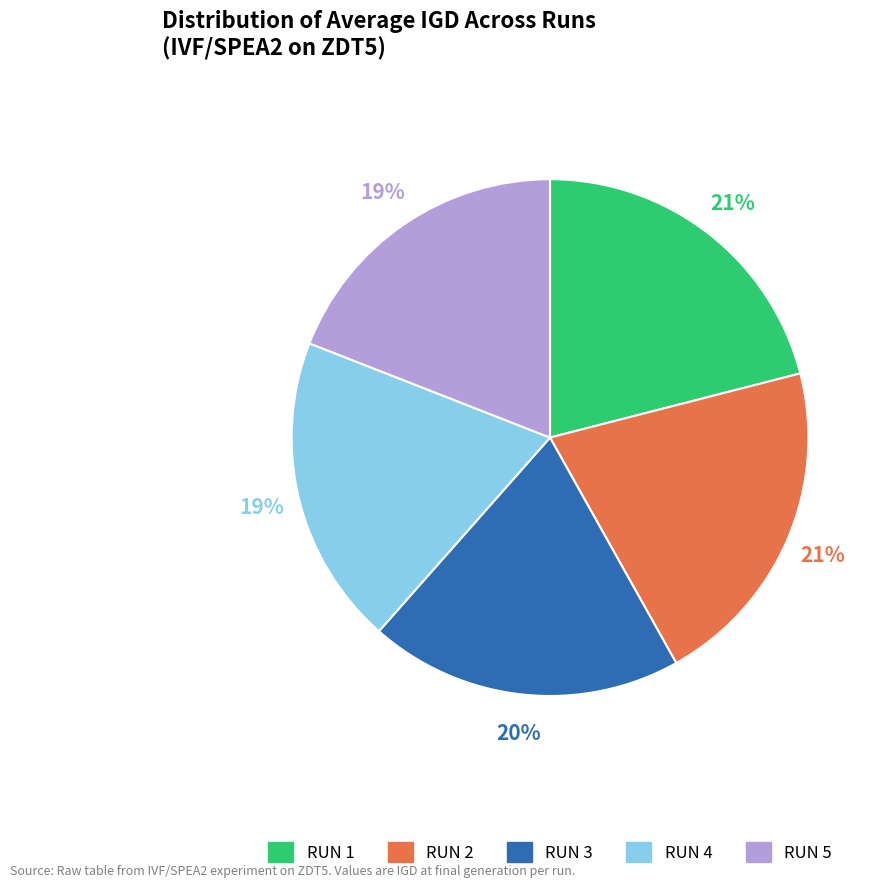

Between RUN 3 and RUN 5, which is larger?

RUN 3